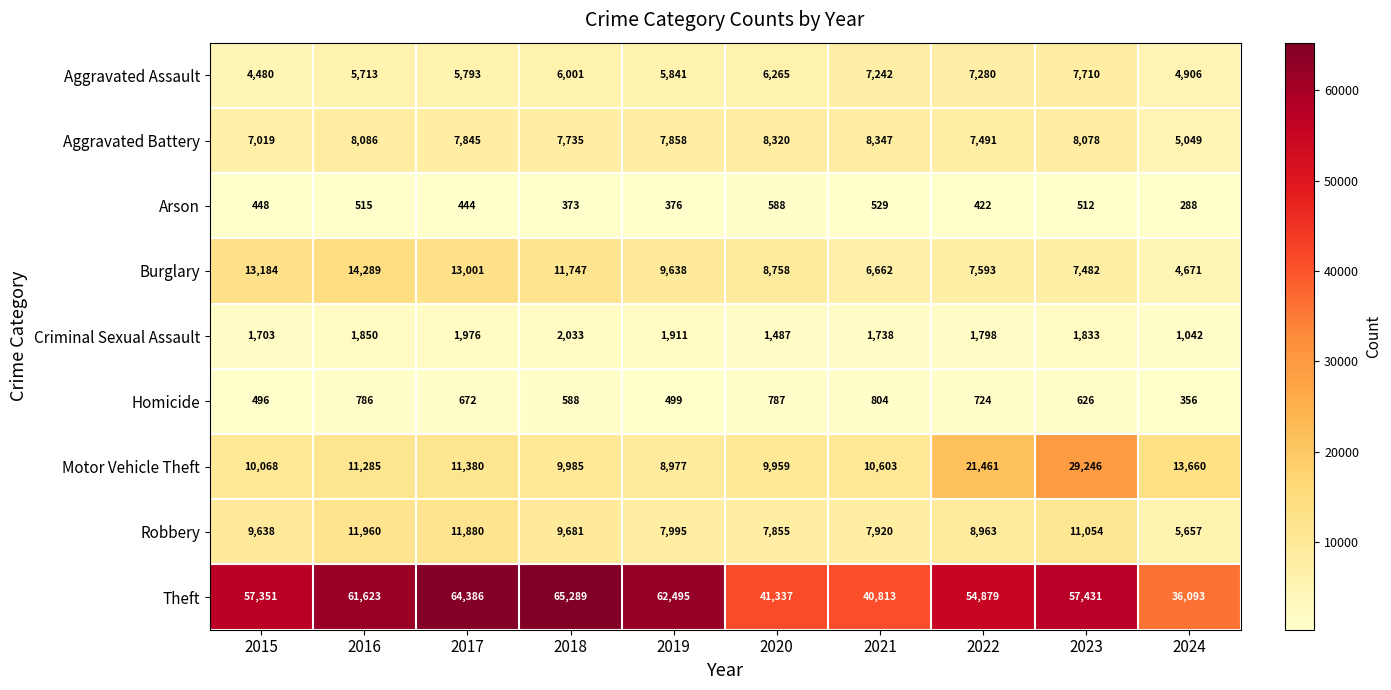

Is it true that Motor Vehicle Theft equals 1914 at 2019?

False